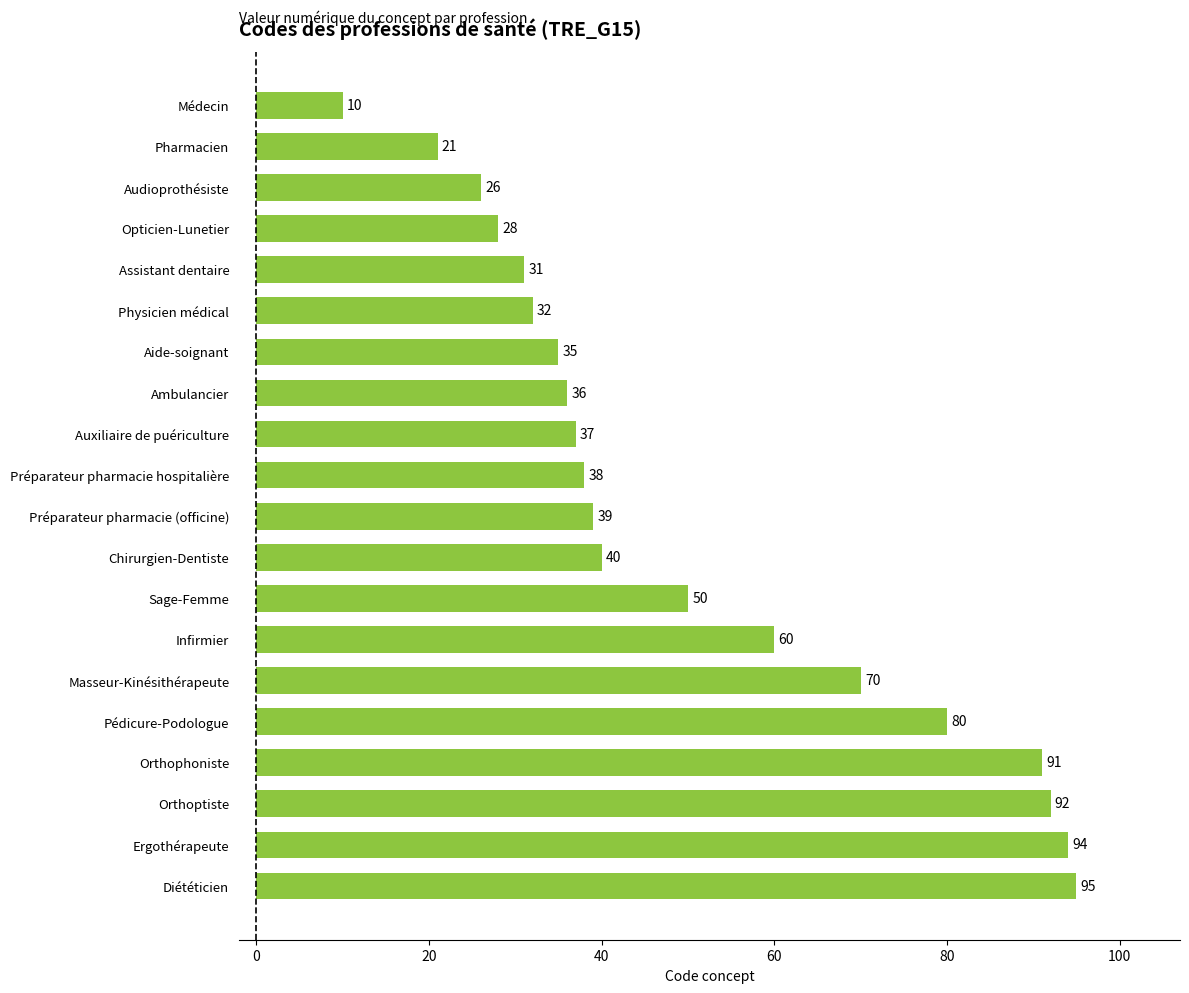

Rank the categories by value from lowest to highest.

Médecin, Pharmacien, Audioprothésiste, Opticien-Lunetier, Assistant dentaire, Physicien médical, Aide-soignant, Ambulancier, Auxiliaire de puériculture, Préparateur pharmacie hospitalière, Préparateur pharmacie (officine), Chirurgien-Dentiste, Sage-Femme, Infirmier, Masseur-Kinésithérapeute, Pédicure-Podologue, Orthophoniste, Orthoptiste, Ergothérapeute, Diététicien